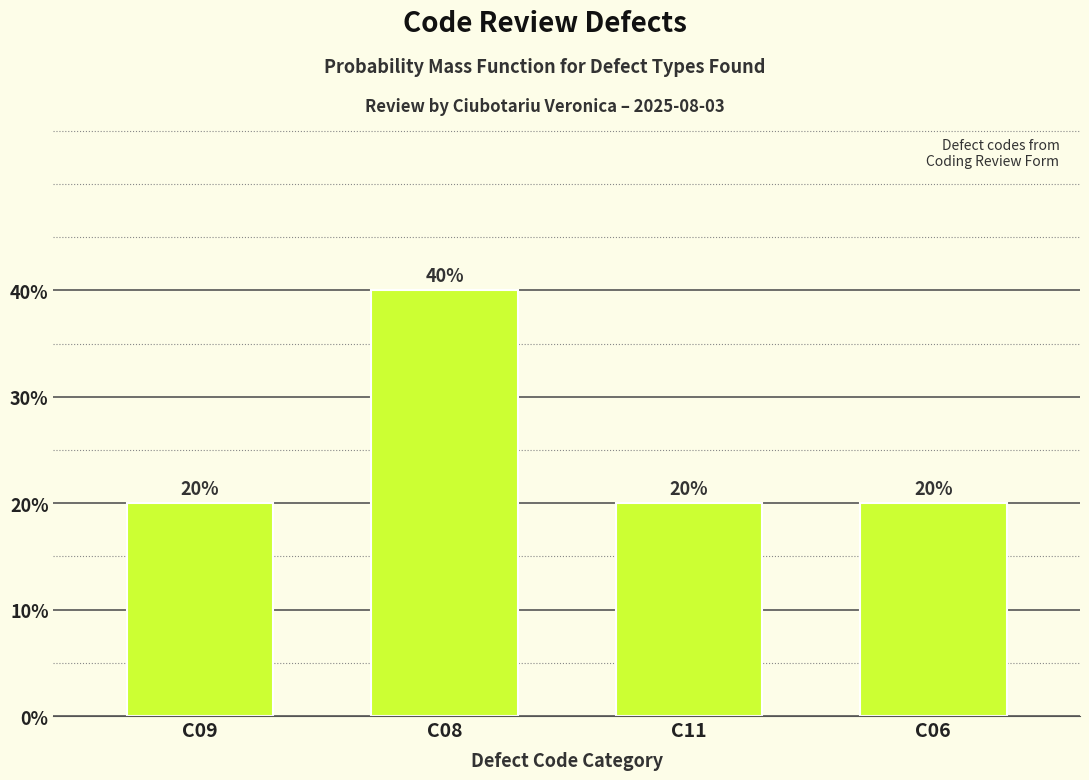

Reading left to right, list all the values displayed in this chart.

20	40	20	20